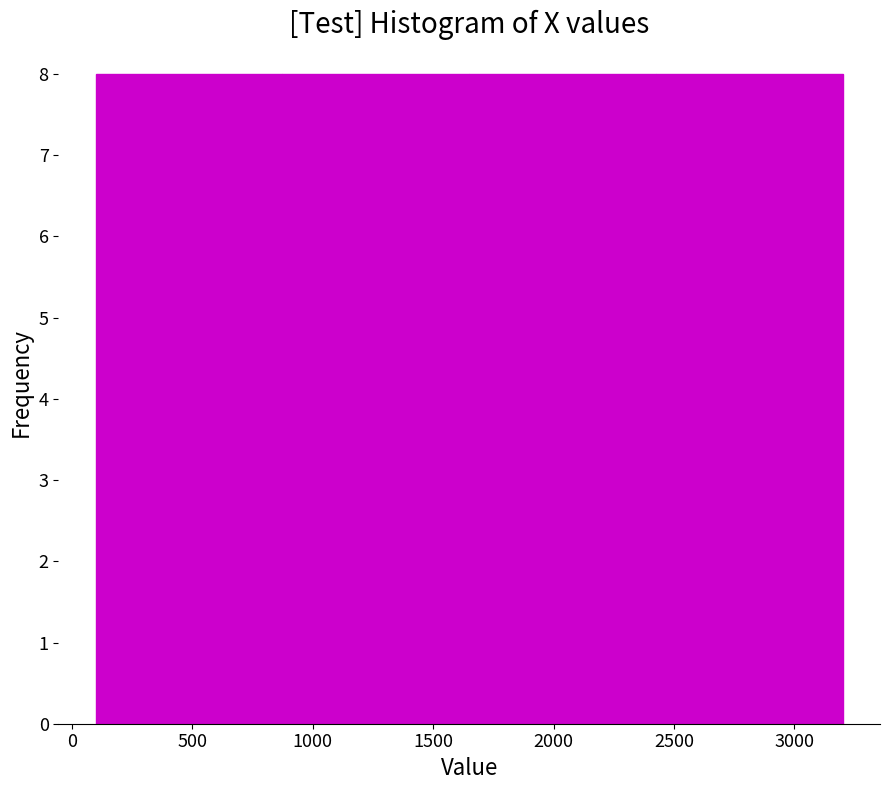

Reading left to right, transcribe this chart: for each bar, give the range it covers on the x-axis and its height. Neither the bar edges nor the heights are printed on the chart, so give them approximately, as read against the axes.

100 to 875: 8
875 to 1650: 8
1650 to 2425: 8
2425 to 3200: 8